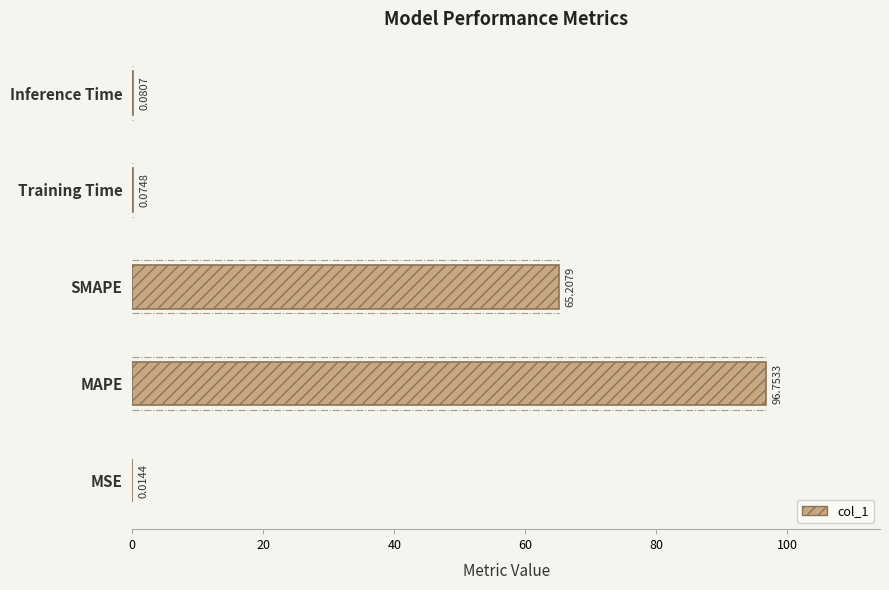

What is the change in value from SMAPE to Inference Time?

-65.1